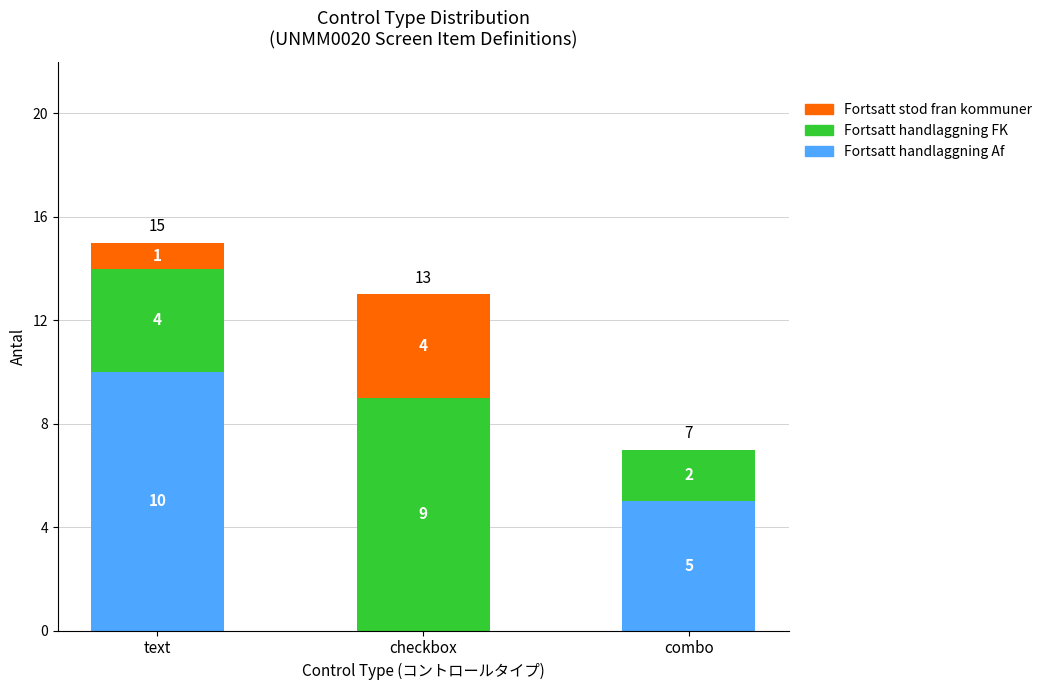

The value of Fortsatt handlaggning Af at combo is 5. True or false?

True